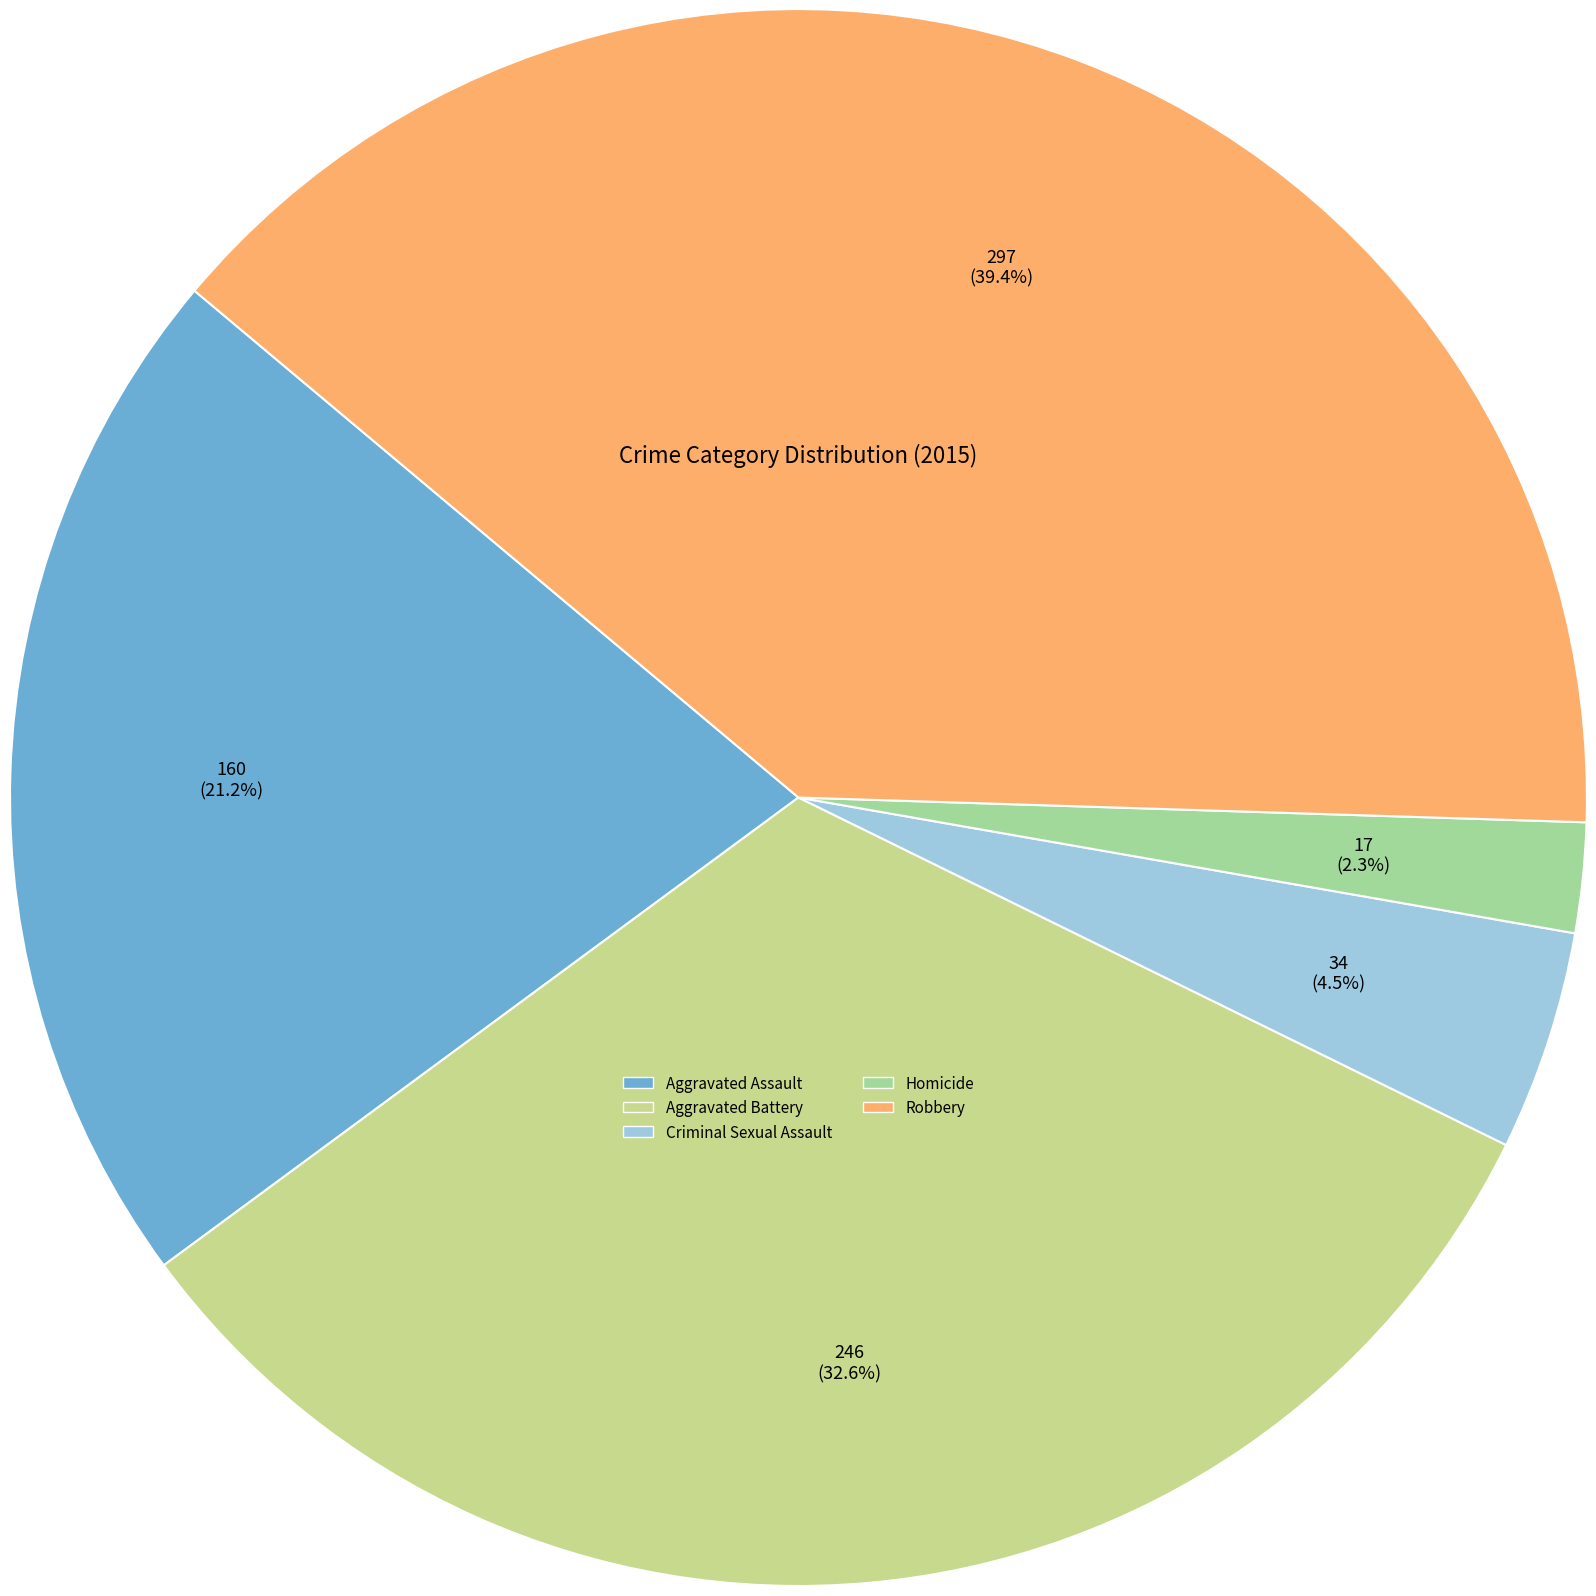

Does Aggravated Battery account for over 50% of the chart?

No